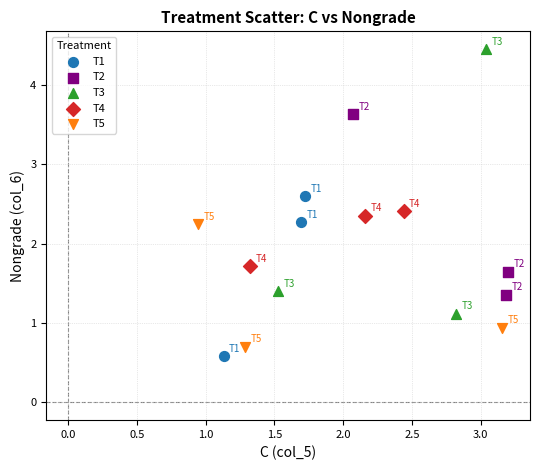

Which series has the widest spread of Y values?

T3